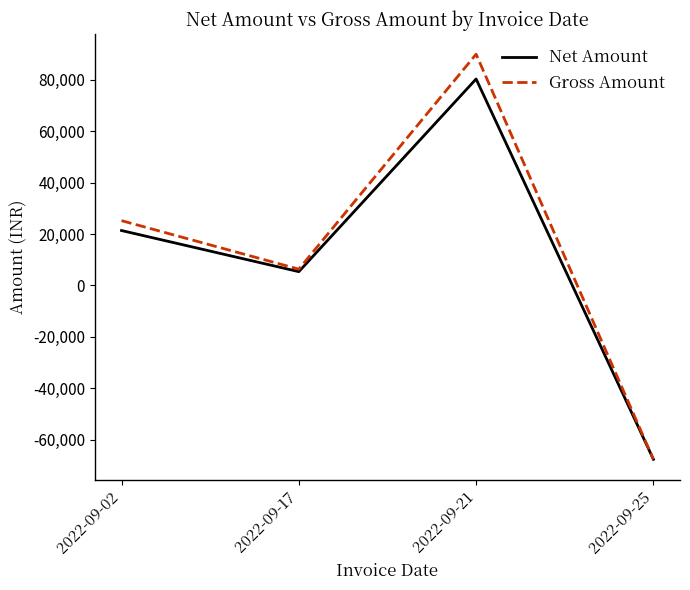

List the series in order of their overall mean, lowest first.

Net Amount, Gross Amount